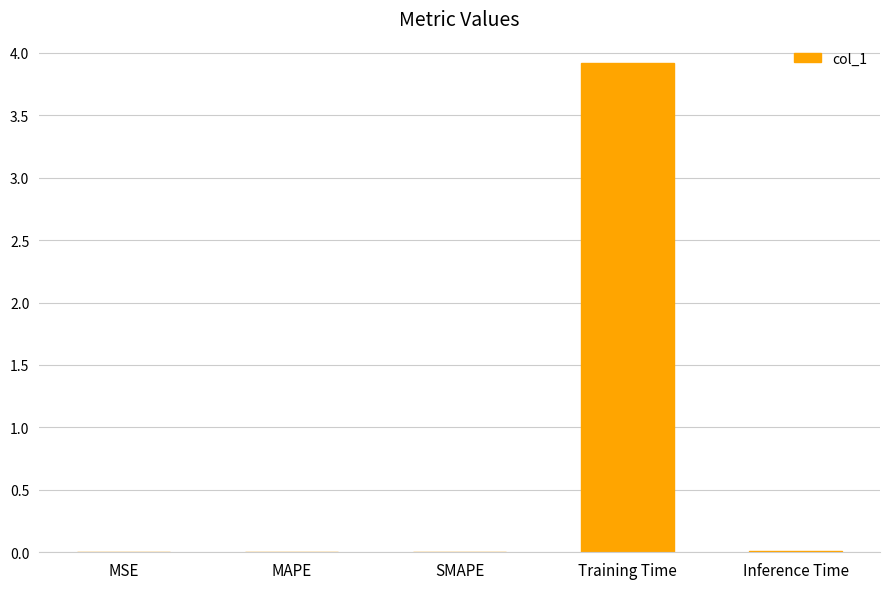

The value at SMAPE is 0.0. True or false?

True